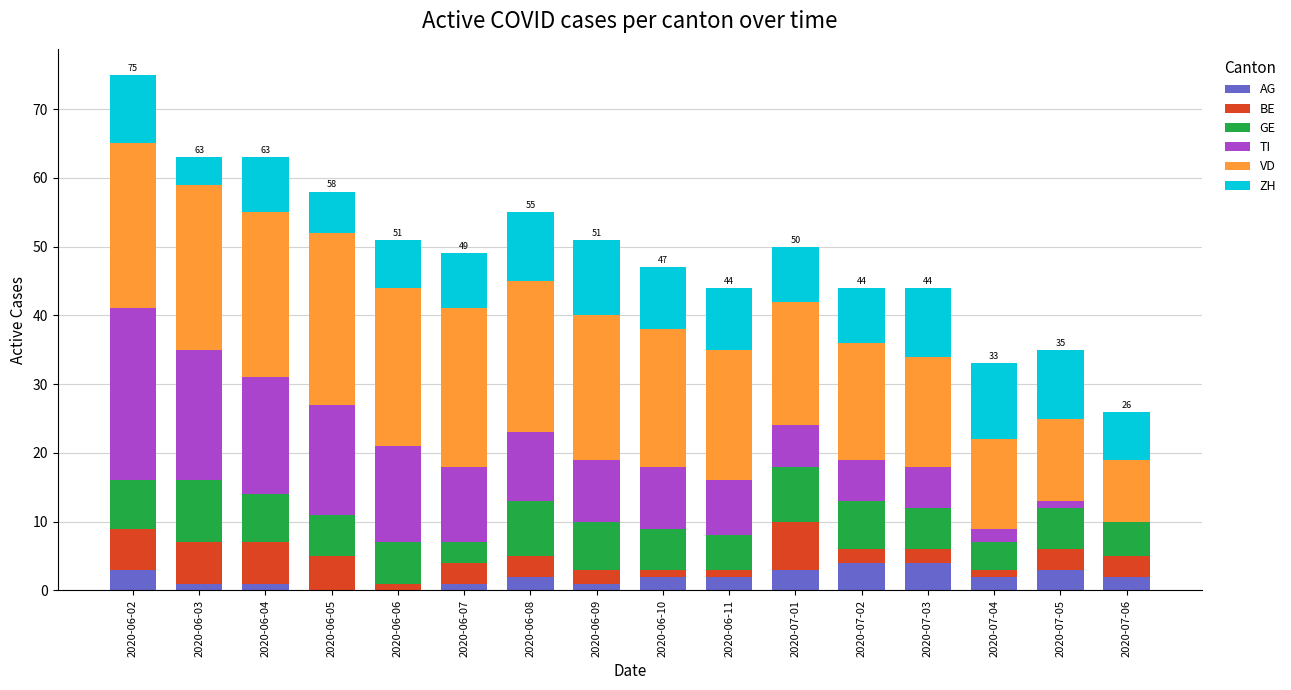

What is the total value across all series at 2020-06-05?

58